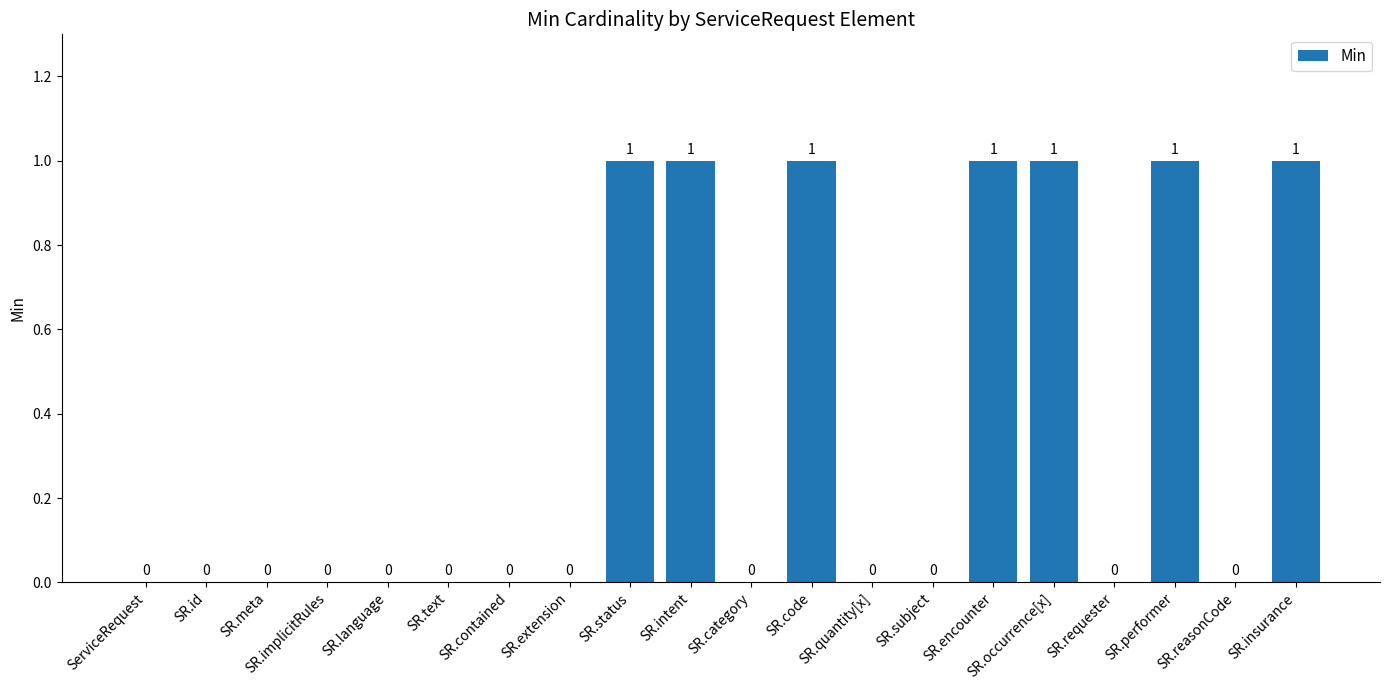

Reading left to right, what are all the values shown in this chart?

0	0	0	0	0	0	0	0	1	1	0	1	0	0	1	1	0	1	0	1